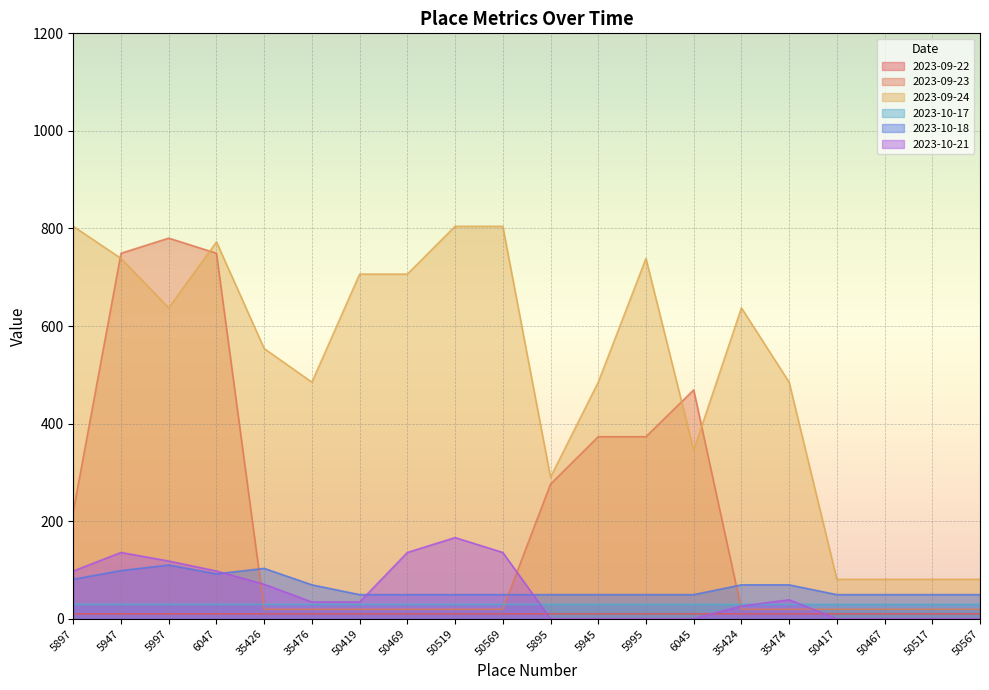

Is the value of 2023-09-24 at 5945 greater than the value of 2023-09-22 at 5997?

Yes